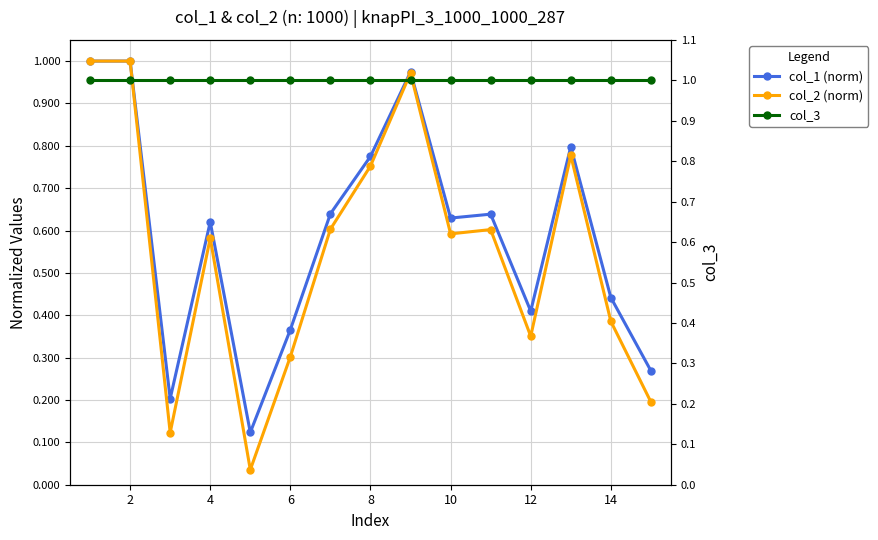

True or false: col_3 and col_1 (norm) intersect in this chart.

False